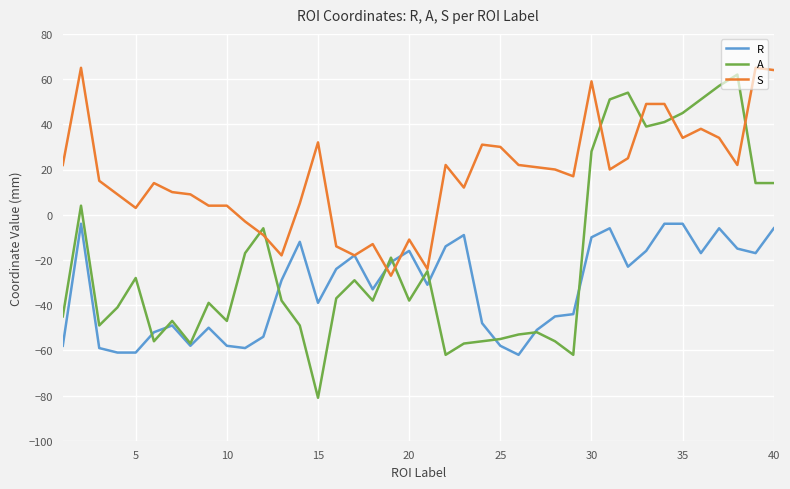

List the series in order of their overall mean, lowest first.

R, A, S